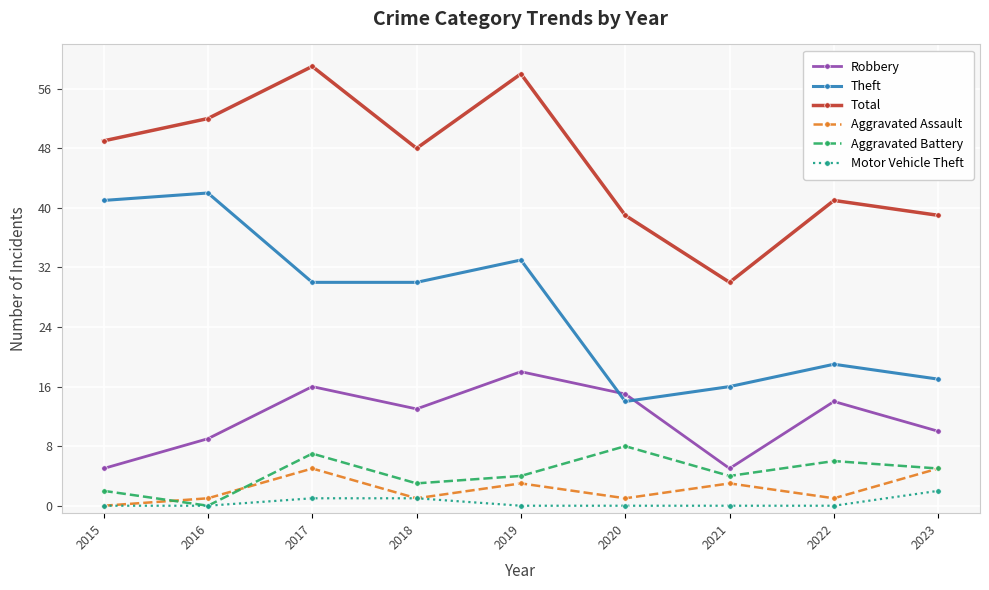

How many interior local peaks does the Total series have?

3